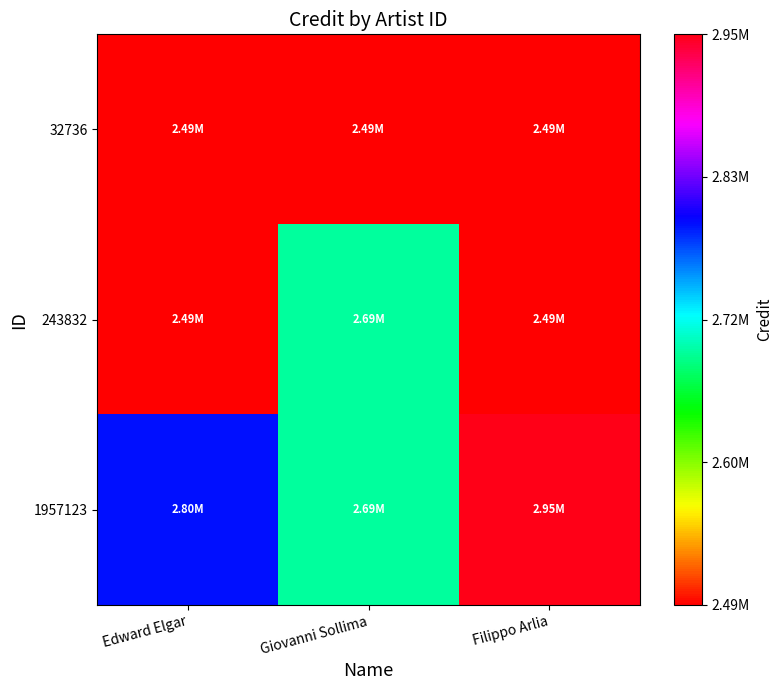

Between Edward Elgar and Giovanni Sollima, which series saw the biggest shift?

243832